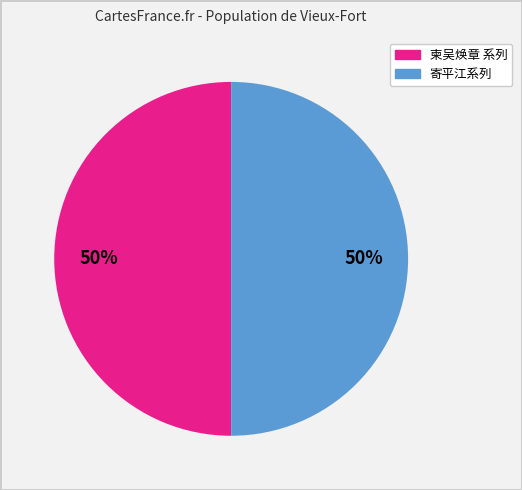

To the nearest percent, what is the average slice percentage?

50%